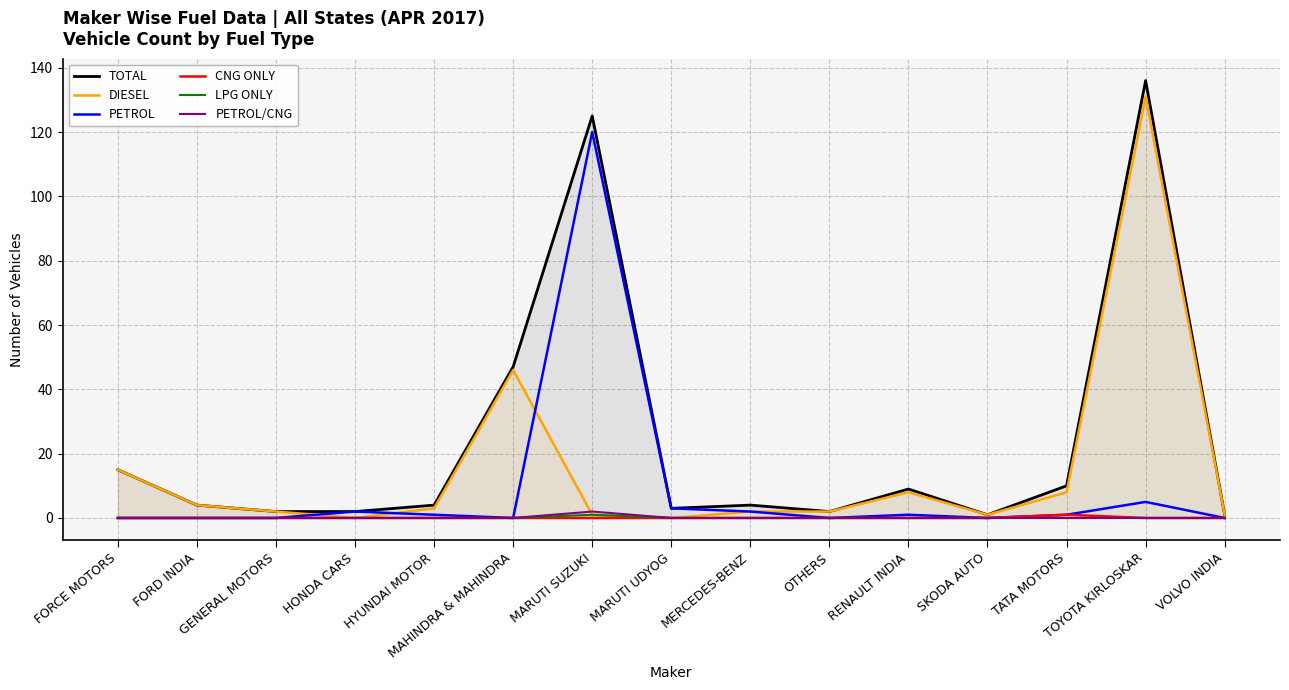

True or false: TOTAL has a value of 136 at TOYOTA KIRLOSKAR.

True